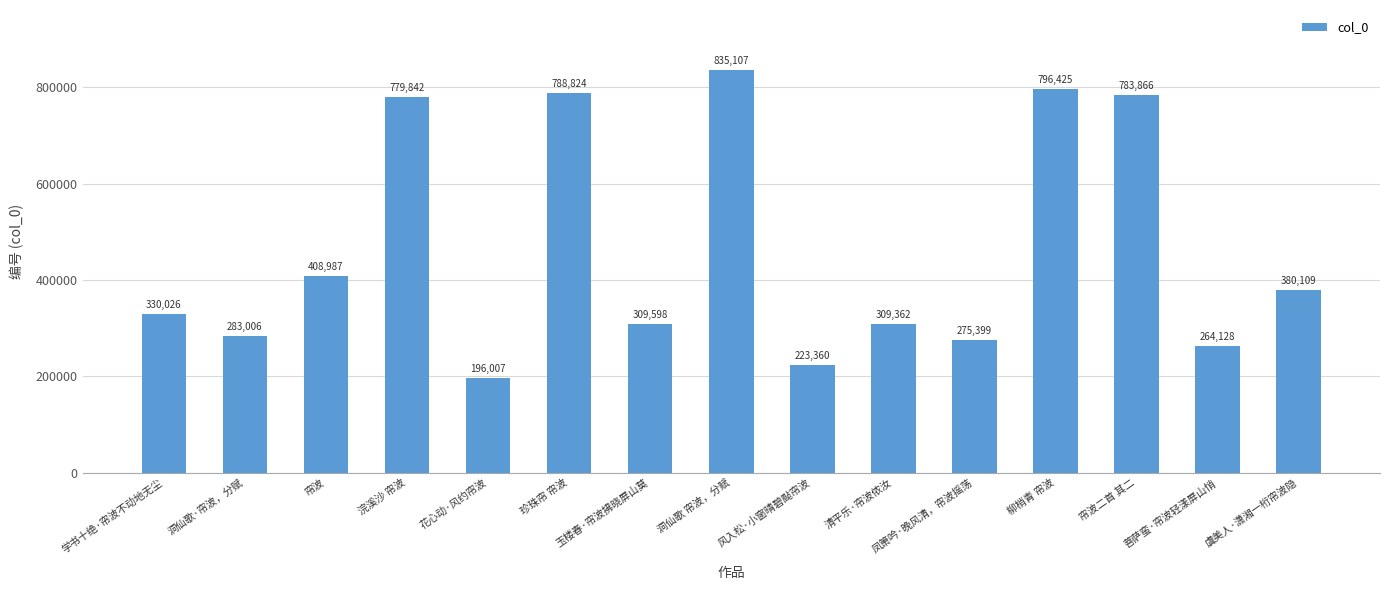

What is the change in value from 学书十绝·帘波不动地无尘 to 风入松·小窗晴碧颭帘波?

-106666